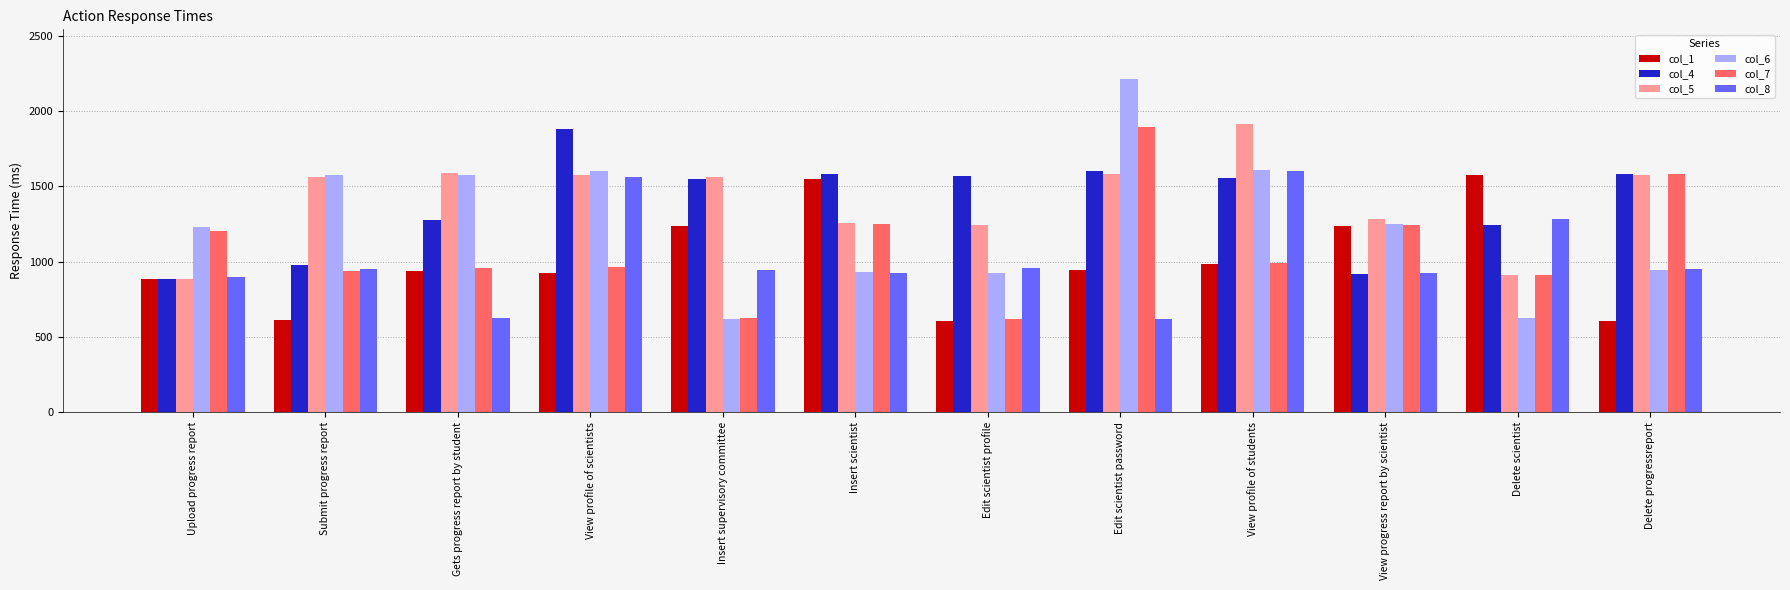

What is the approximate value of col_5 at Edit scientist password?

1582